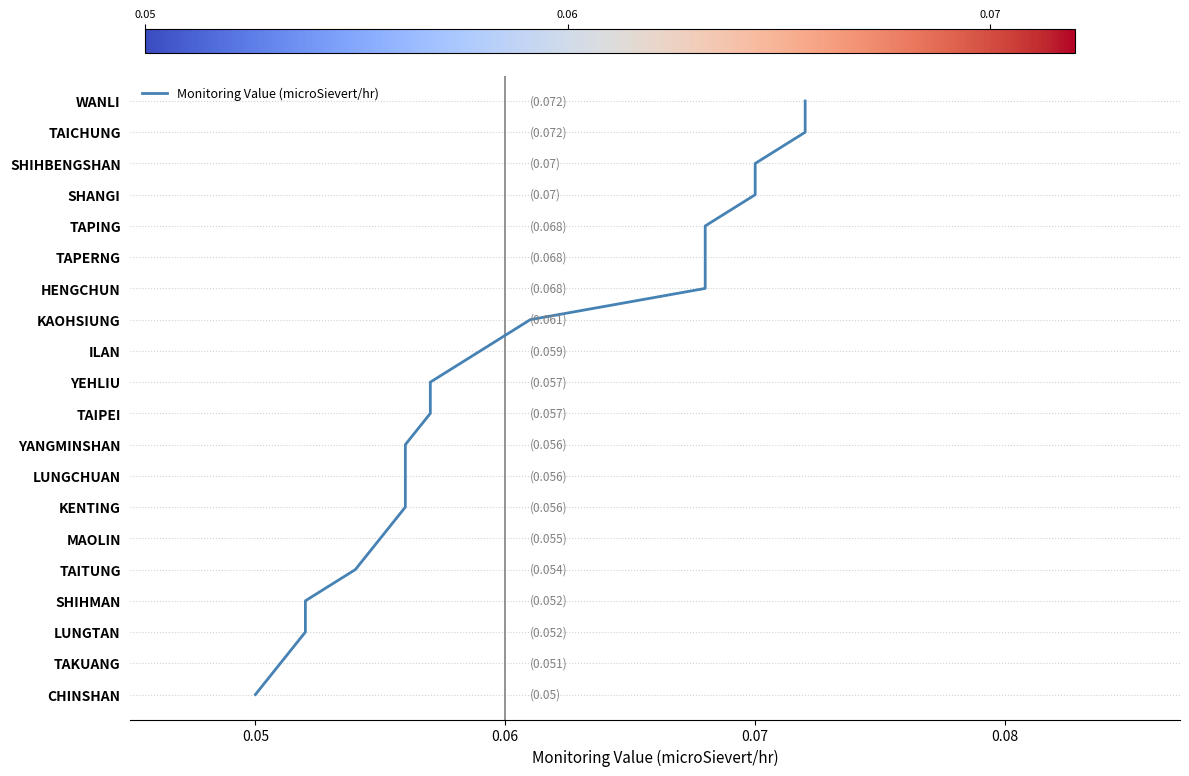

True or false: the data shows 13 at 0.05.

False